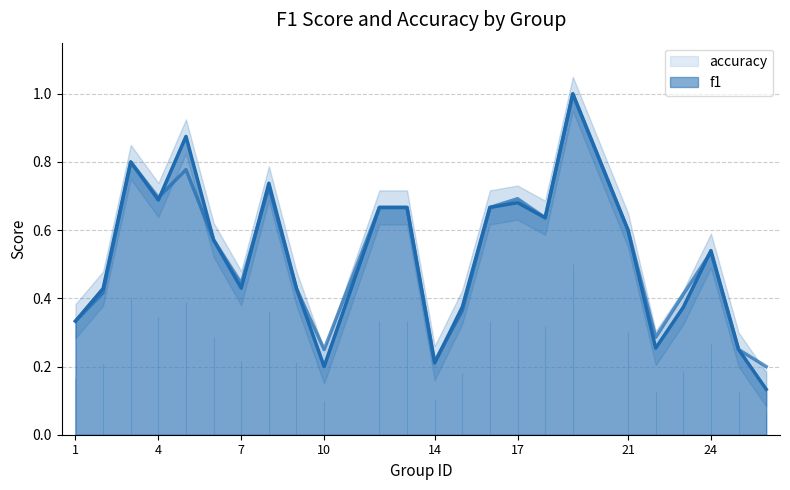

How many data points does each series have?

24